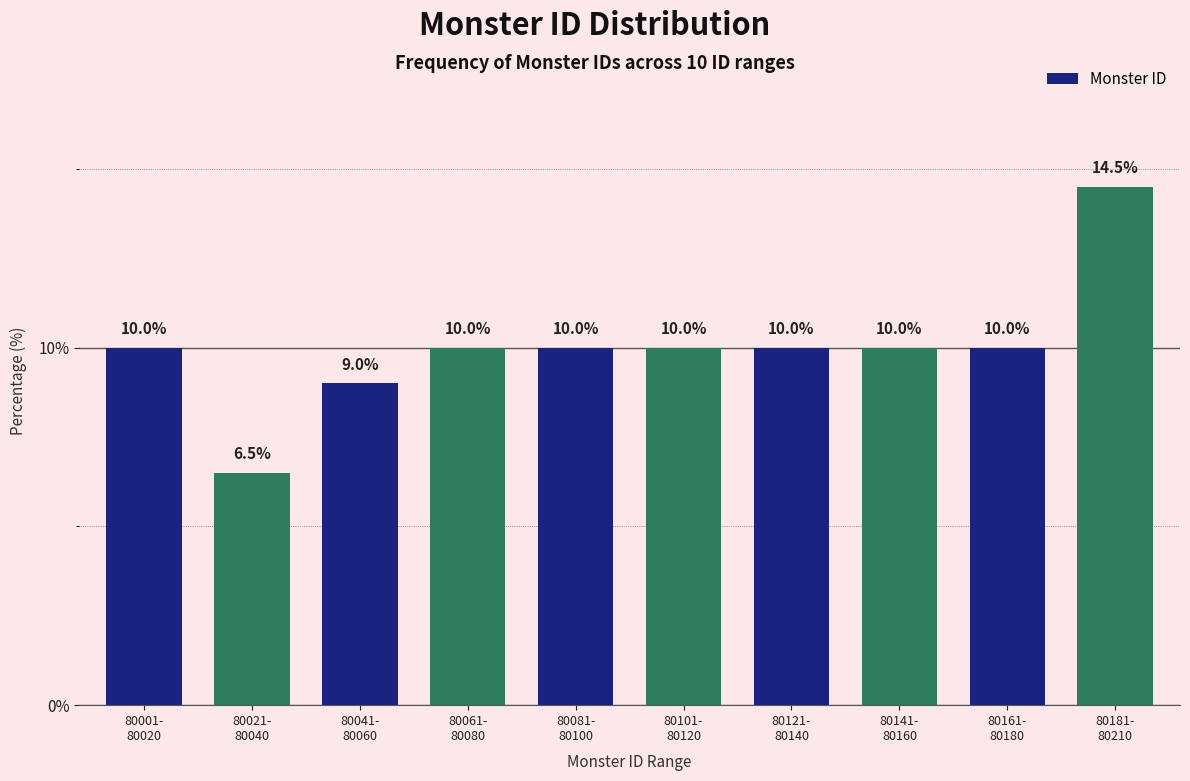

Reading left to right, list all the values displayed in this chart.

10.0	6.5	9.0	10.0	10.0	10.0	10.0	10.0	10.0	14.5